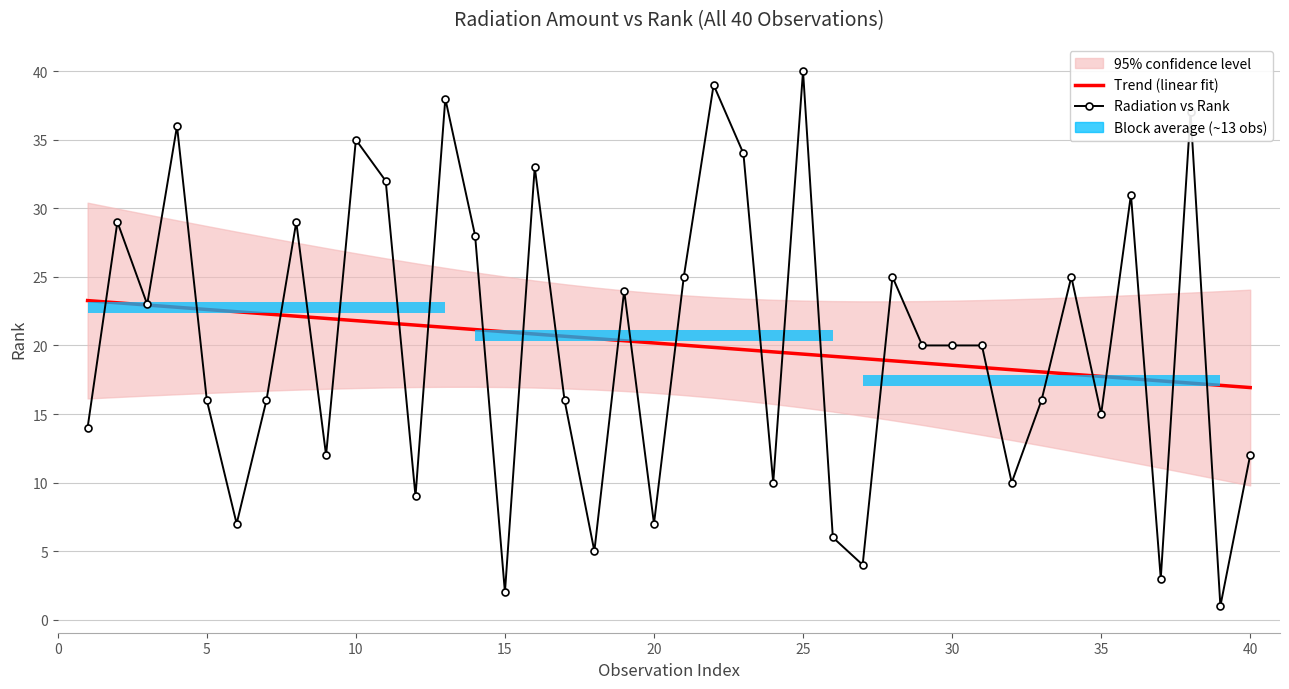

Reading left to right, what are all the values shown in this chart?

Trend (linear fit): 23.3	23.1	22.9	22.8	22.6	22.5	22.3	22.1	22.0	21.8	21.6	21.5	21.3	21.2	21.0	20.8	20.7	20.5	20.3	20.2	20.0	19.9	19.7	19.5	19.4	19.2	19.0	18.9	18.7	18.6	18.4	18.2	18.1	17.9	17.7	17.6	17.4	17.3	17.1	16.9
Radiation vs Rank: 14.0	29.0	23.0	36.0	16.0	7.0	16.0	29.0	12.0	35.0	32.0	9.0	38.0	28.0	2.0	33.0	16.0	5.0	24.0	7.0	25.0	39.0	34.0	10.0	40.0	6.0	4.0	25.0	20.0	20.0	20.0	10.0	16.0	25.0	15.0	31.0	3.0	37.0	1.0	12.0